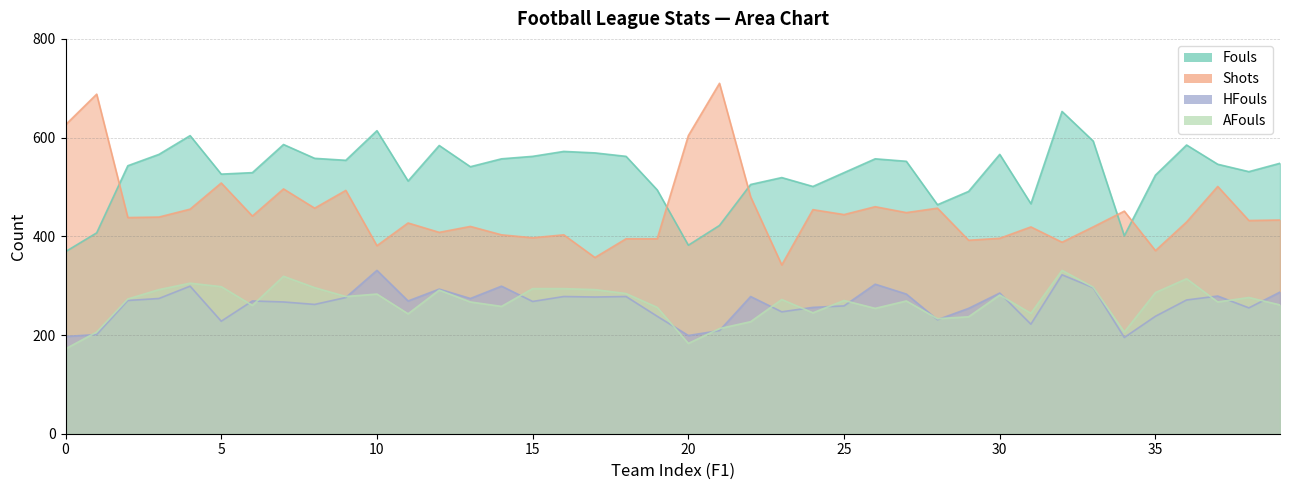

What is the minimum value for AFouls?

172